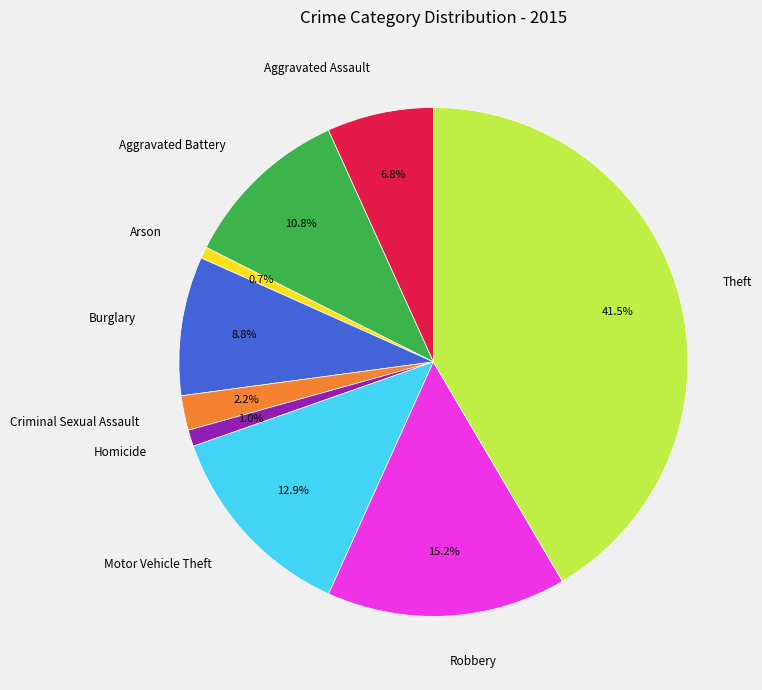

Which category has the biggest portion of the pie?

Theft